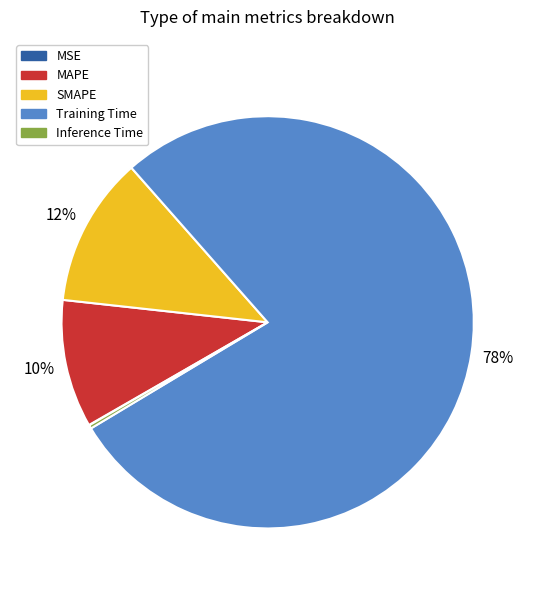

Is it true that MAPE is 10% of the pie?

True